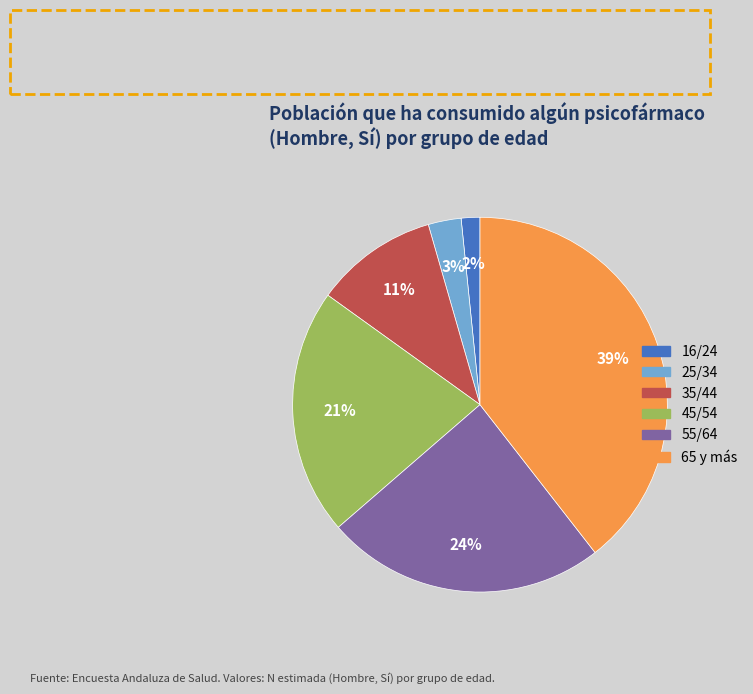

Is 35/44 the majority of the pie?

No